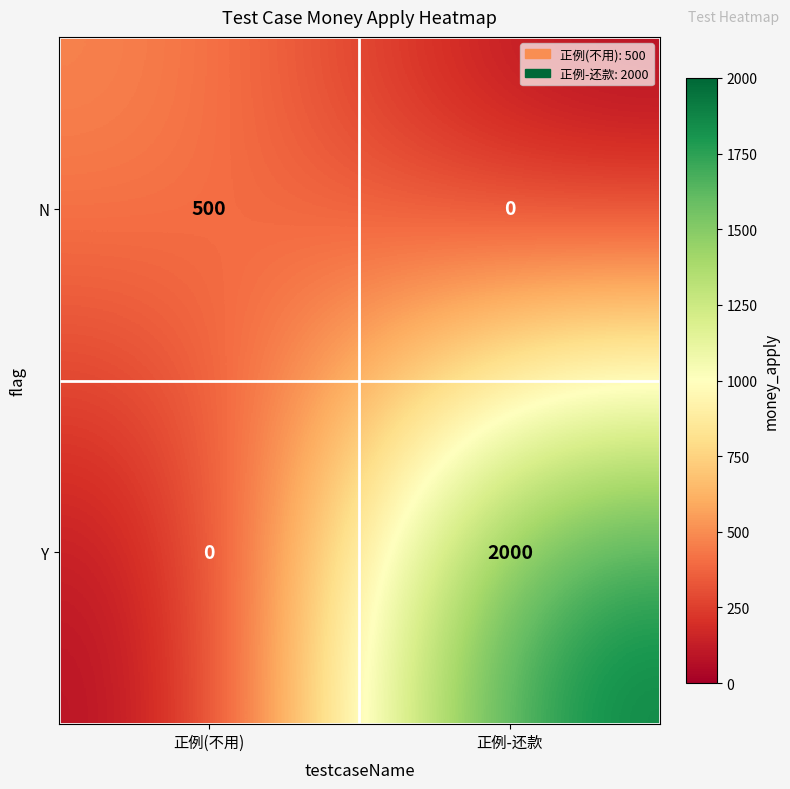

Reading left to right, extract all data points from this chart.

N: 正例(不用)=500	正例-还款=0
Y: 正例(不用)=0	正例-还款=2000